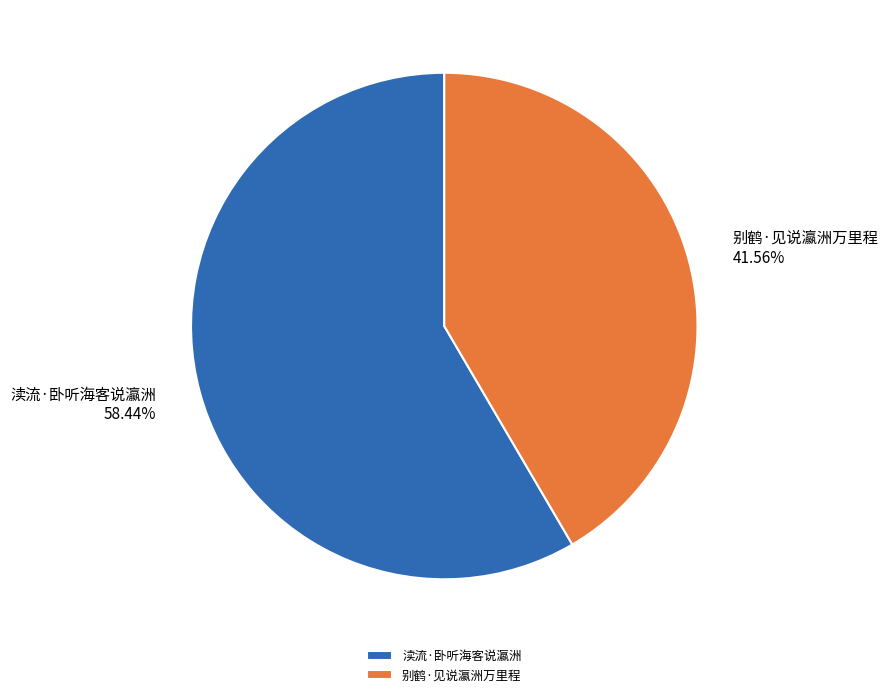

How much of the chart is everything except 渎流·卧听海客说瀛洲?

41.6%